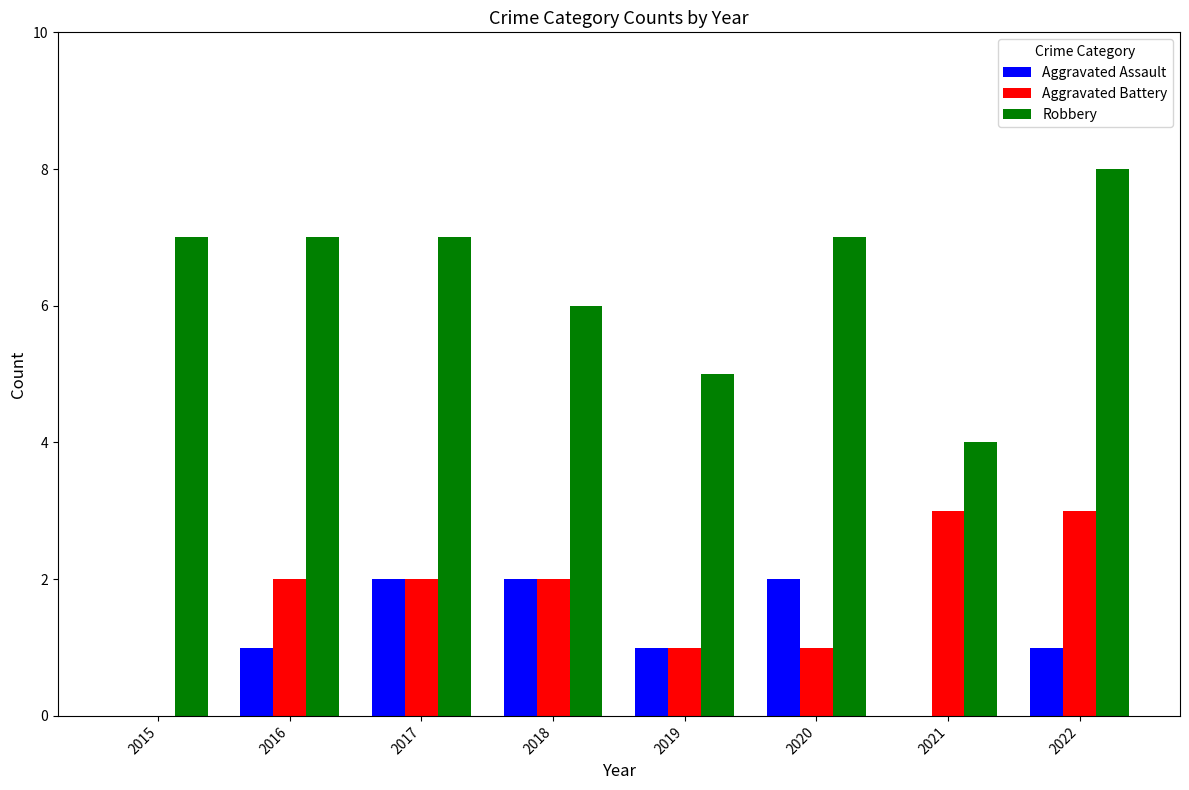

Which label corresponds to the largest value in the chart?

2022